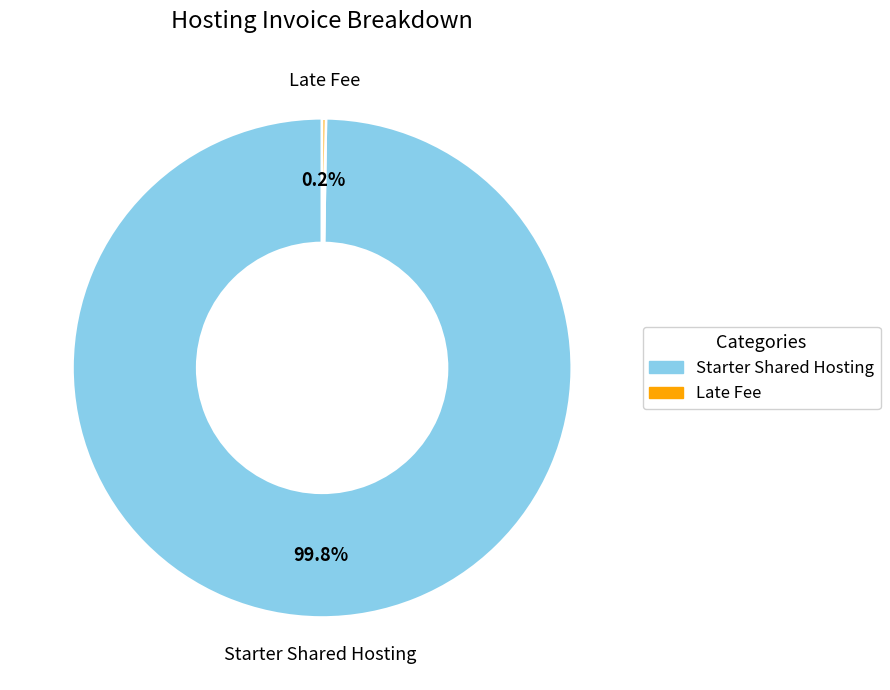

What percentage is NOT represented by Starter Shared Hosting?

0.2%